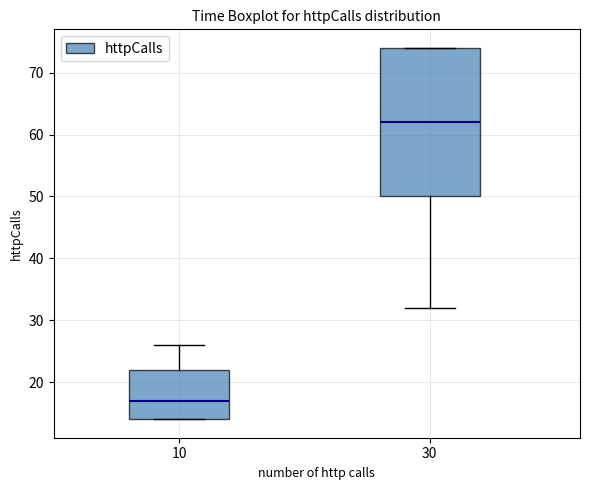

Which box is the tallest, from its lower edge to its upper edge?

30